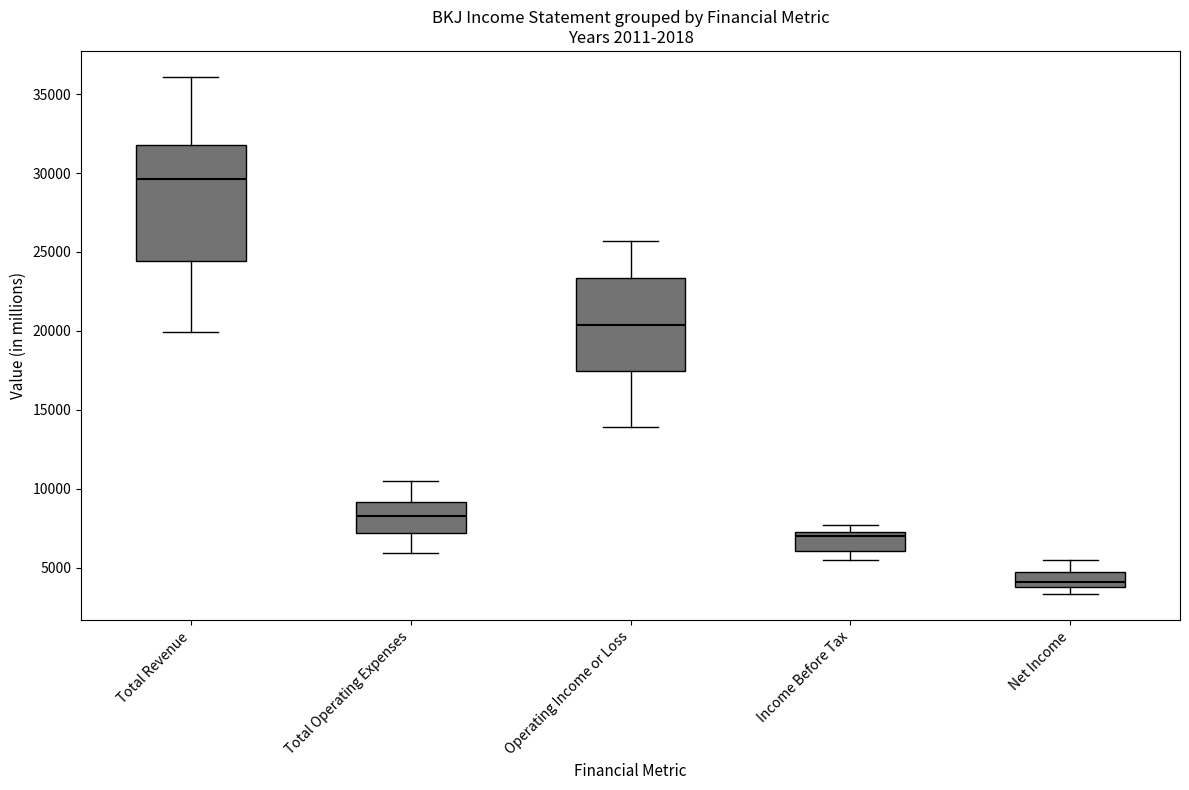

Reading left to right, transcribe this box plot: for each box, give where its median line is, the range the box spans, and where its two whiskers end, as read against the y-axis. The values are not printed on the chart, so give them approximately, as read against the axis.

Total Revenue: median 29500, box 24500 to 32000, whiskers 20000 to 36000
Total Operating Expenses: median 8500, box 7000 to 9000, whiskers 6000 to 10500
Operating Income or Loss: median 20500, box 17500 to 23500, whiskers 14000 to 25500
Income Before Tax: median 7000 (just below the box's upper edge), box 6000 to 7000, whiskers 5500 to 7500
Net Income: median 4000 (inside the box), box 4000 to 4500, whiskers 3500 to 5500